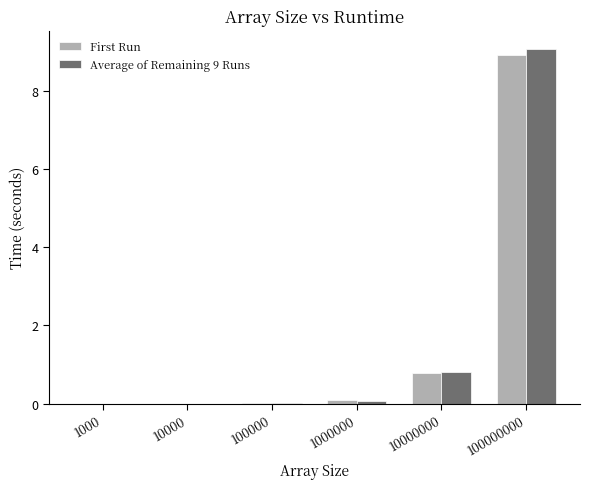

True or false: First Run has a value of 8.9 at 100000000.

True